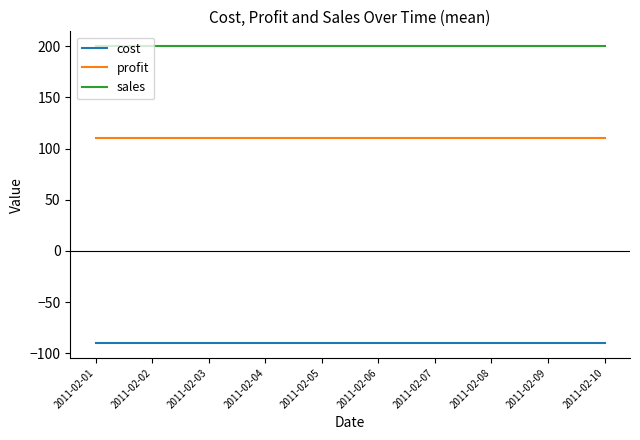

Rank the series by their average value, from highest to lowest.

sales, profit, cost